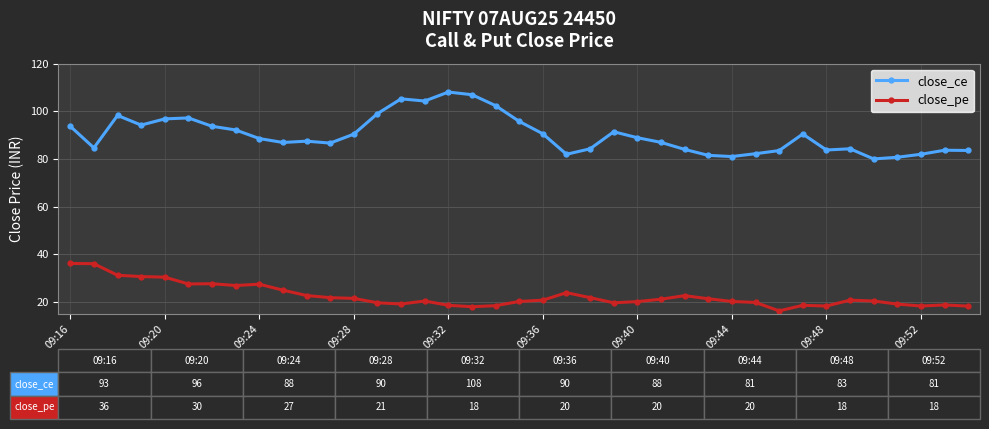

Which series has the largest total across all categories?

close_ce